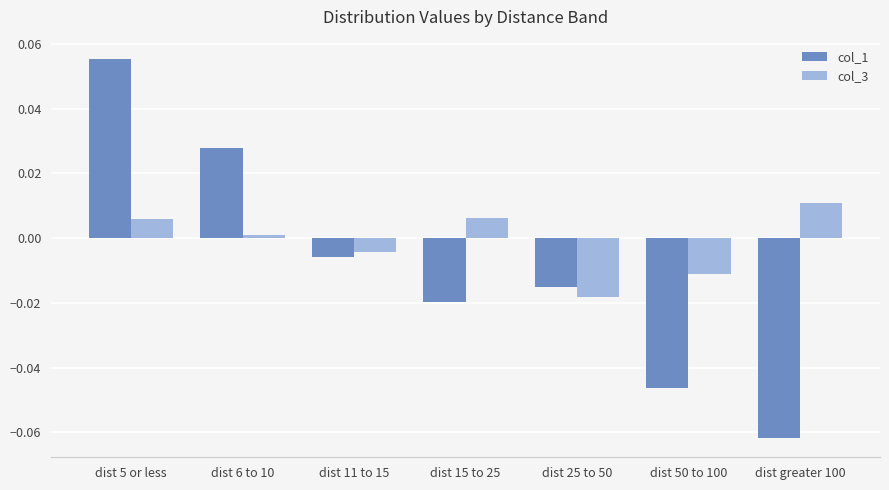

Which category has the lowest value across all series?

dist greater 100